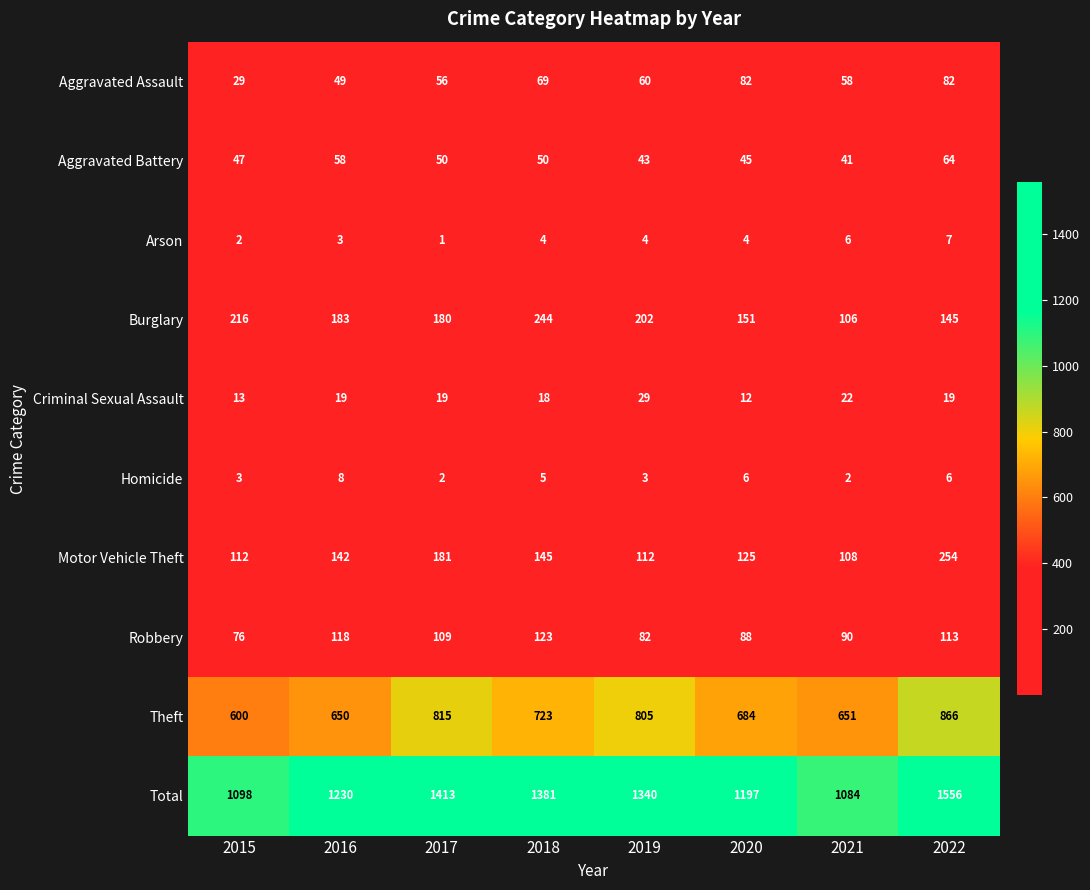

Which category has the highest value in the Aggravated Battery series?

2022